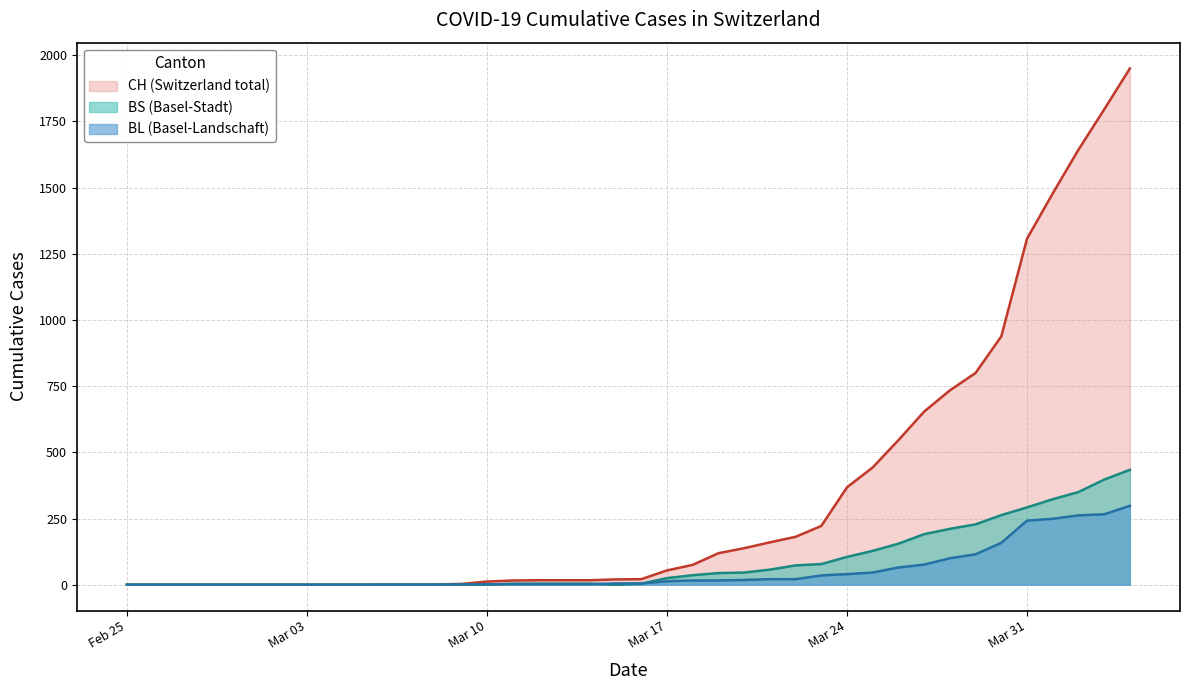

Rank the series at 2020-03-25 from lowest to highest value.

BL, BS, CH